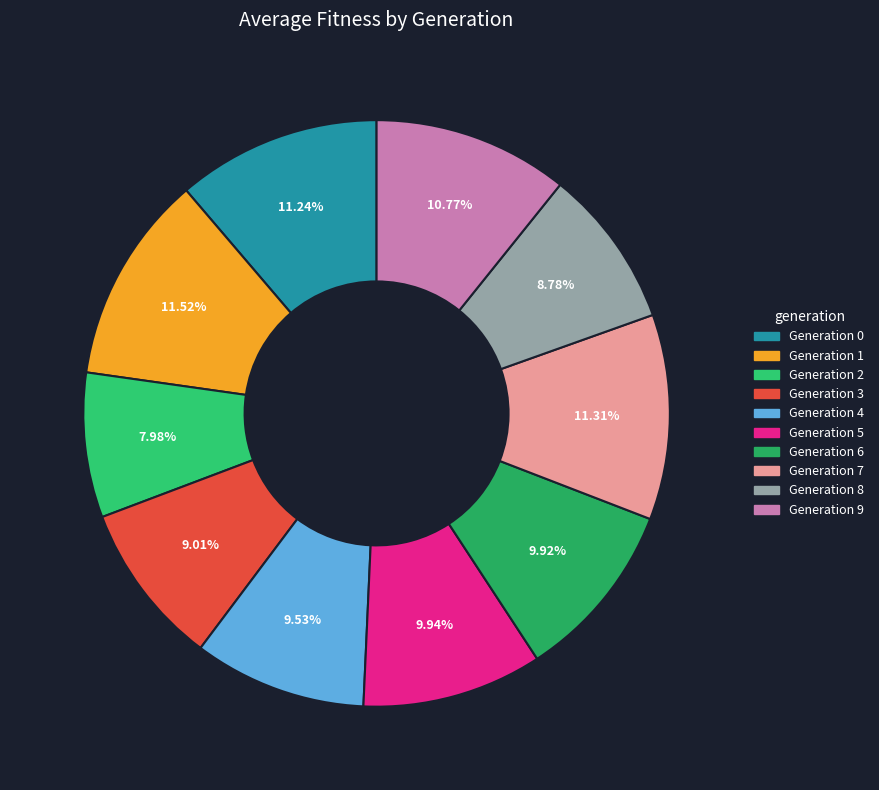

Count the number of slices in the pie.

10